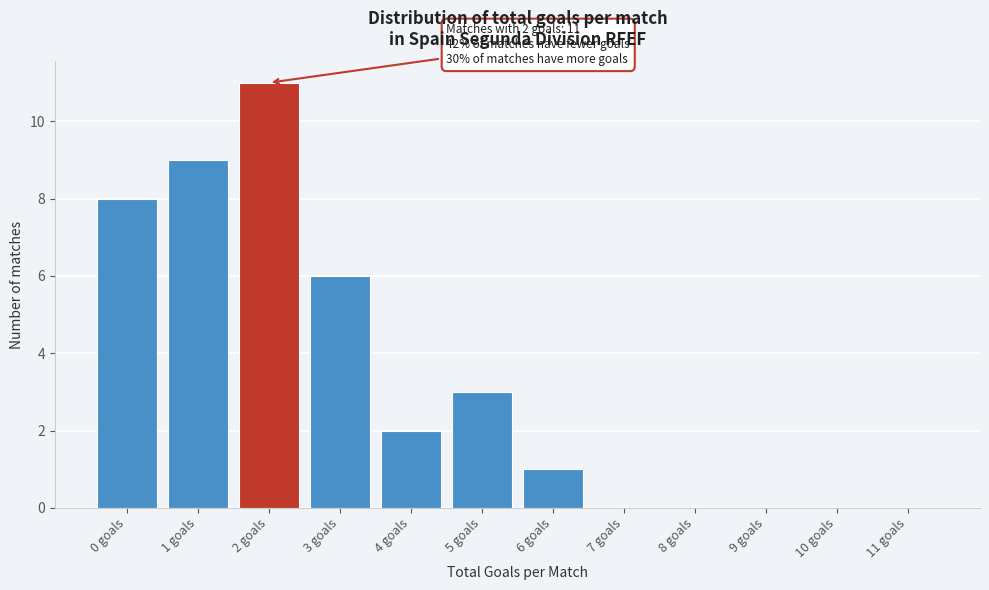

Reading left to right, transcribe all the data shown in this chart.

0 goals=8	1 goals=9	2 goals=11	3 goals=6	4 goals=2	5 goals=3	6 goals=1	7 goals=0	8 goals=0	9 goals=0	10 goals=0	11 goals=0